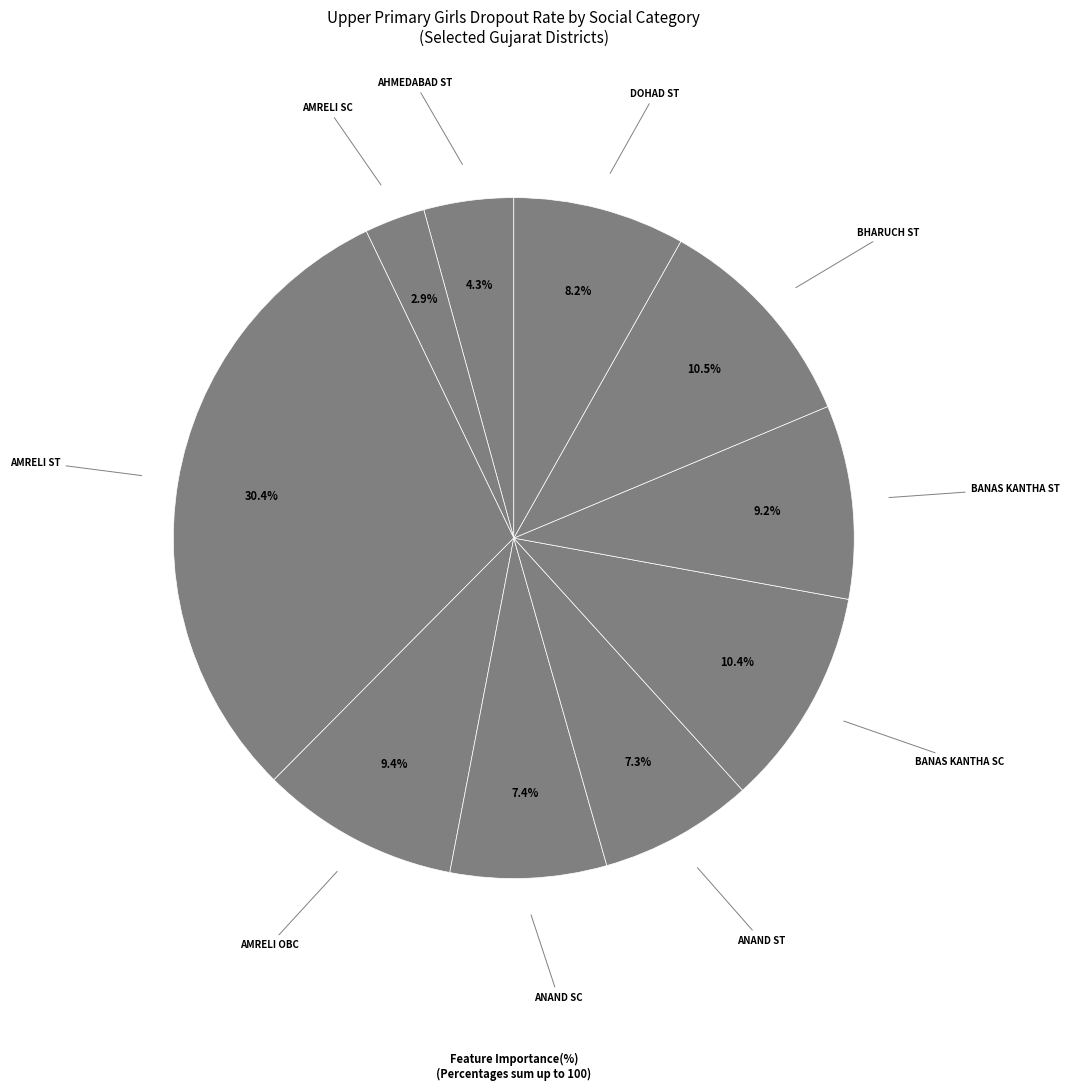

Which slice is the largest?

AMRELI ST